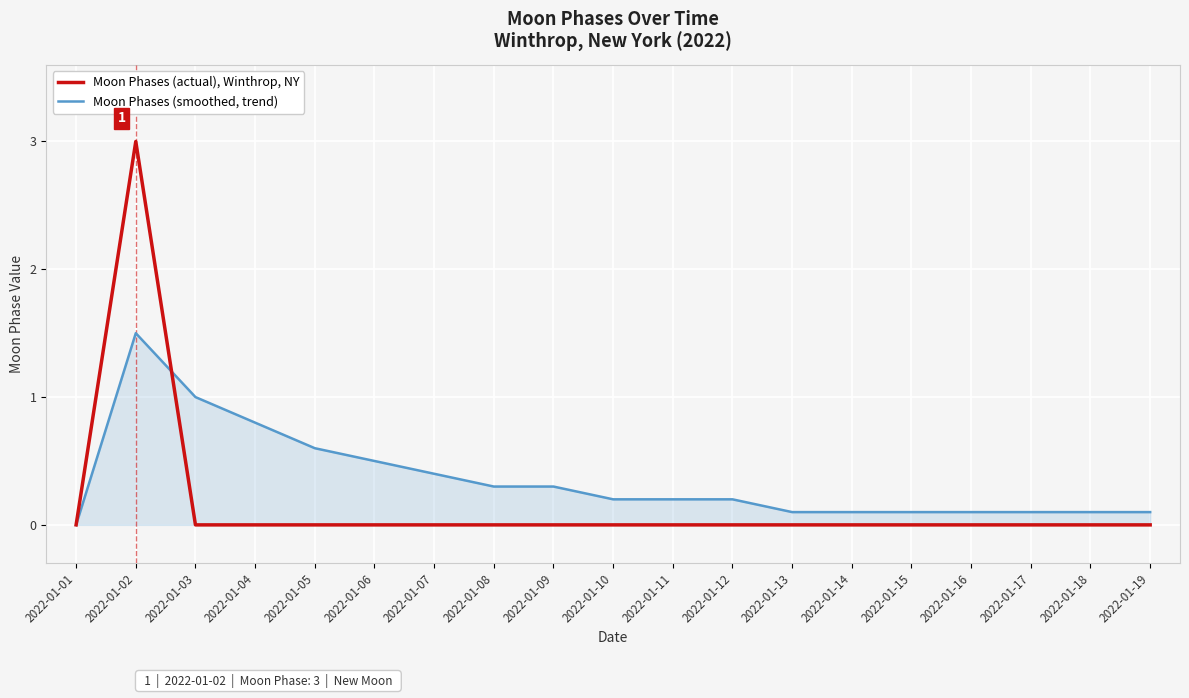

Rank the series at 2022-01-18 from highest to lowest value.

Moon Phases (smoothed, trend), Moon Phases (actual), Winthrop, NY